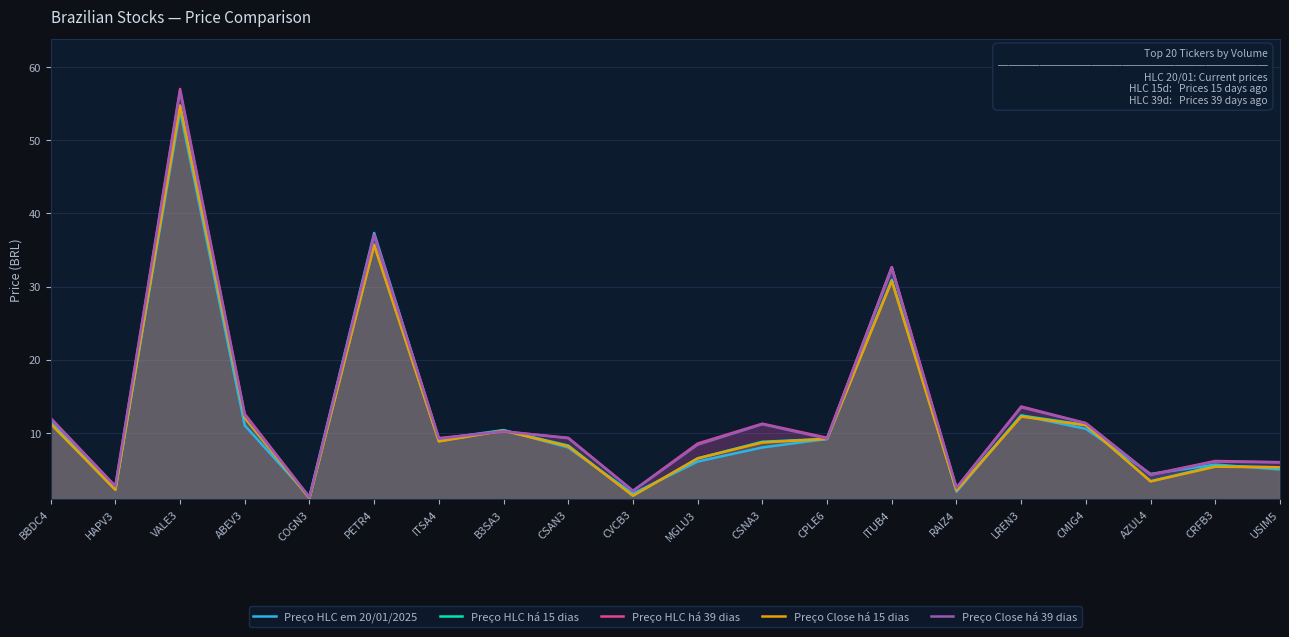

What is the spread (max minus min) of values at CSNA3?

3.2